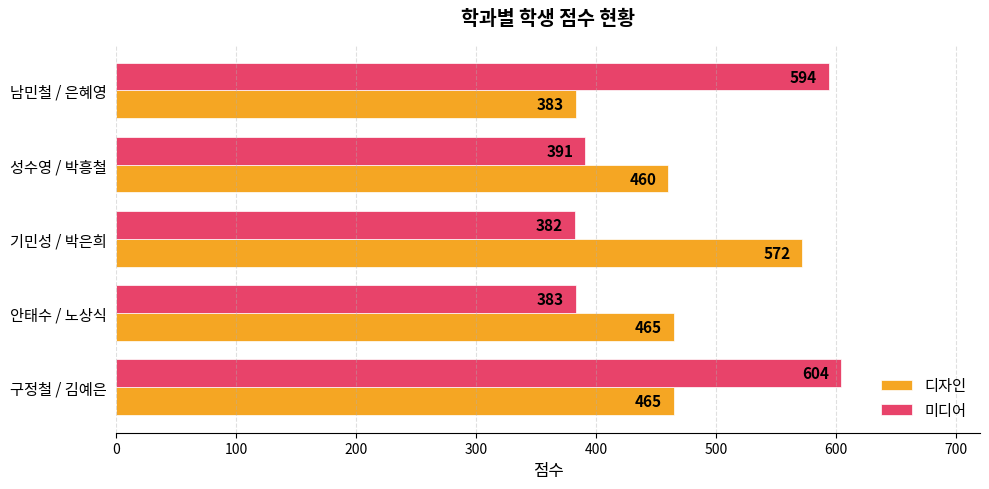

Count the number of data series in this chart.

2